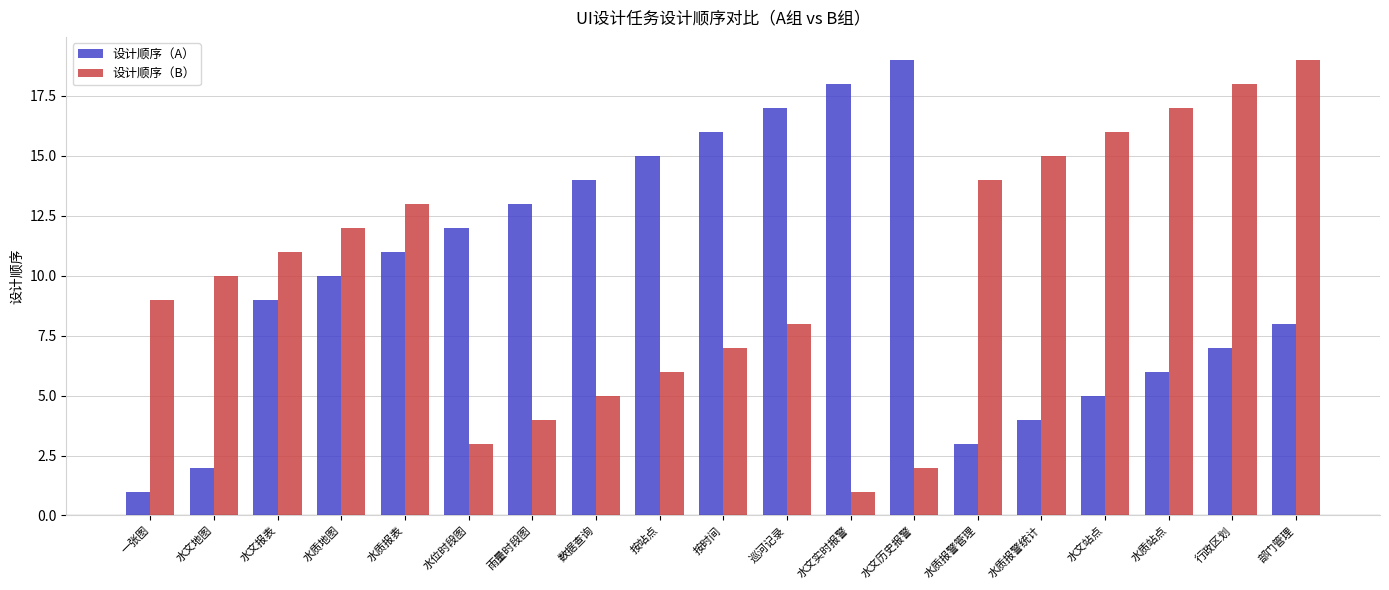

Is the value of 设计顺序（B） at 行政区划 greater than the value of 设计顺序（A） at 按站点?

Yes